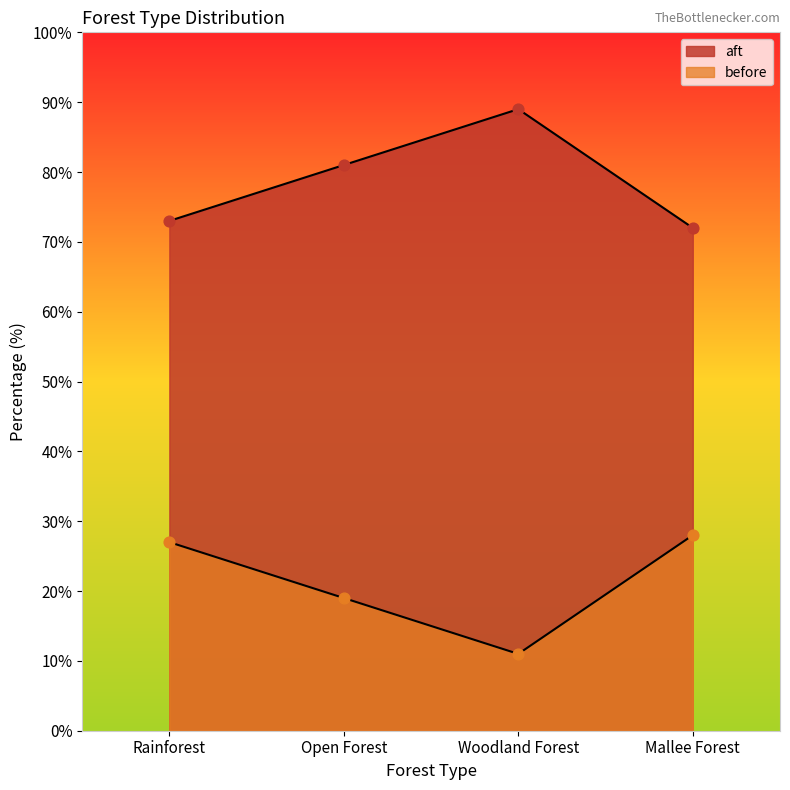

At which category is the sum across all series the highest?

Rainforest